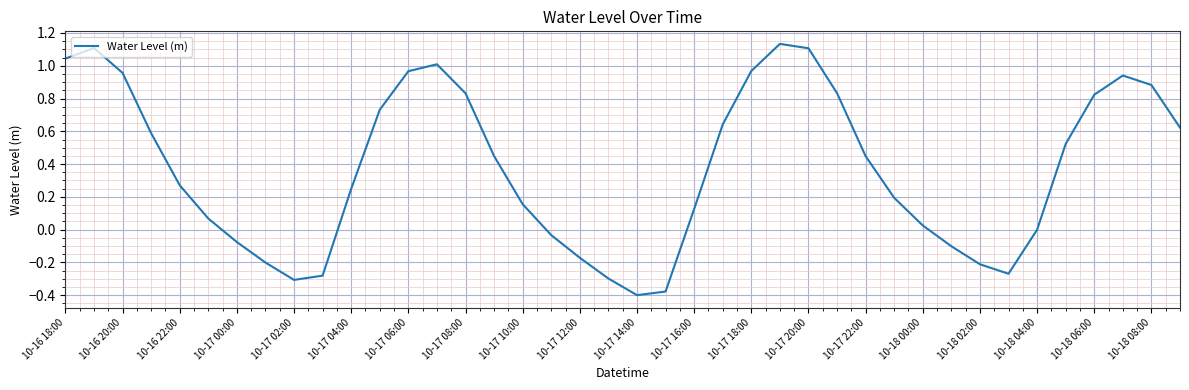

Does the chart display data point markers on the line(s)?

No